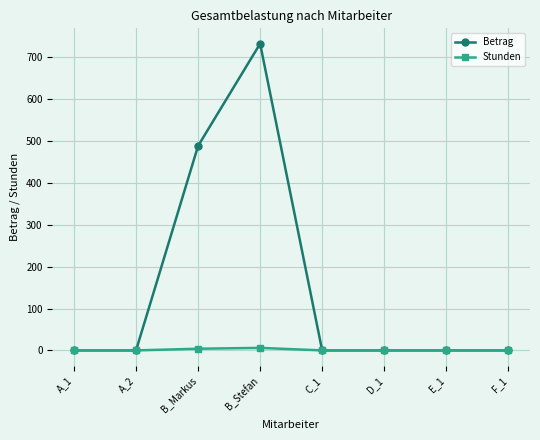

Rank the series by their maximum value, from highest to lowest.

Betrag, Stunden